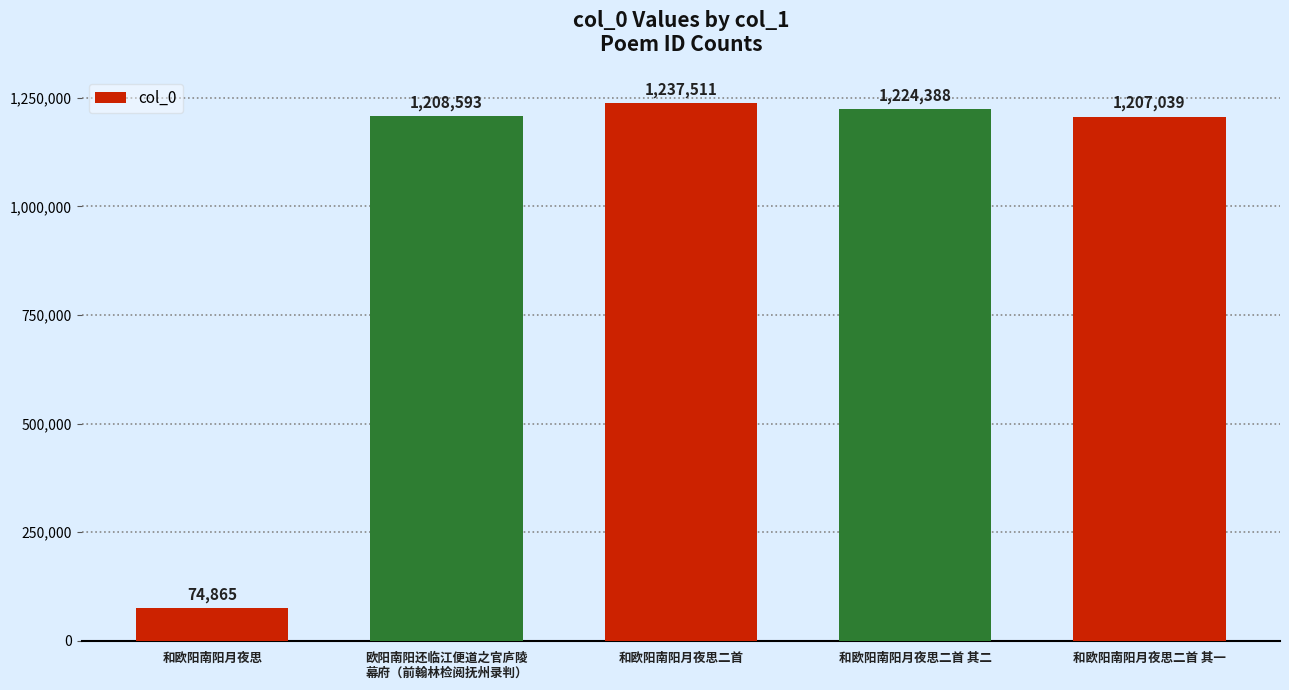

What is the change in value from 欧阳南阳还临江便道之官庐陵
幕府（前翰林检阅抚州录判） to 和欧阳南阳月夜思二首?

+28918